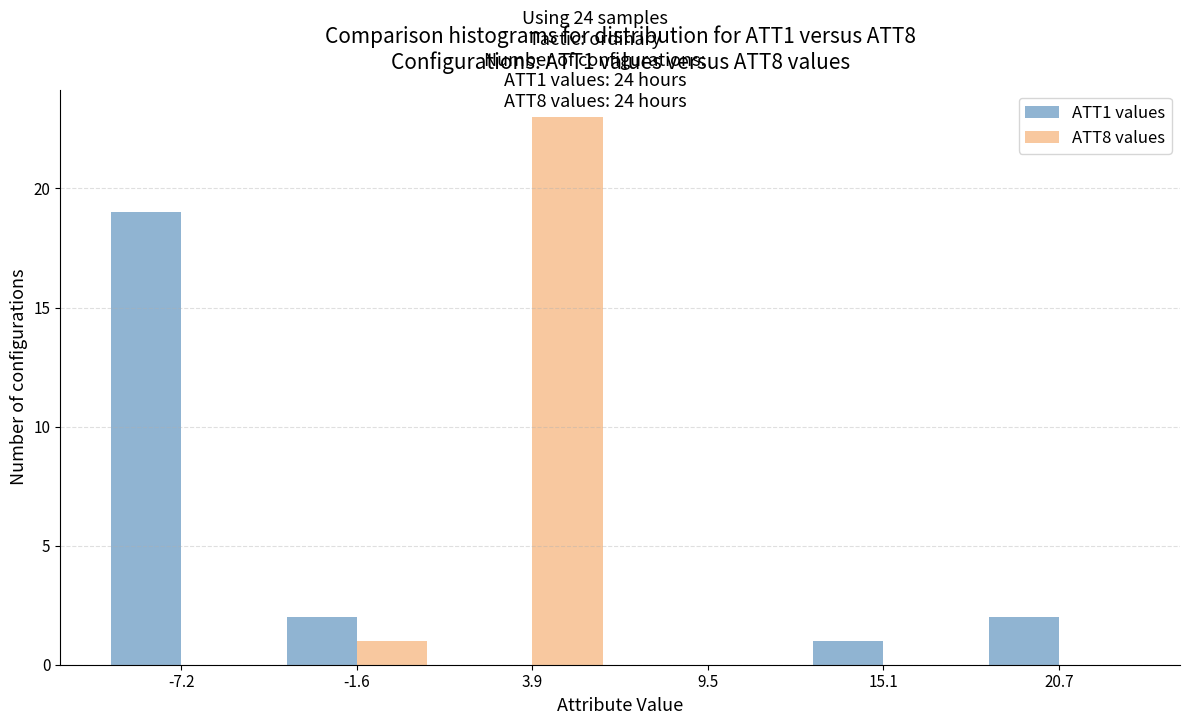

Reading left to right, list every range on the x-axis with the height of the bar of each series over it. Neither the bar edges nor the heights are printed on the chart, so give them approximately, as read against the axes.

-10 to -4: ATT1 values=19	ATT8 values=0
-4 to 1: ATT1 values=2	ATT8 values=1
1 to 7: ATT1 values=0	ATT8 values=23
7 to 12: ATT1 values=0	ATT8 values=0
12 to 18: ATT1 values=1	ATT8 values=0
18 to 23: ATT1 values=2	ATT8 values=0